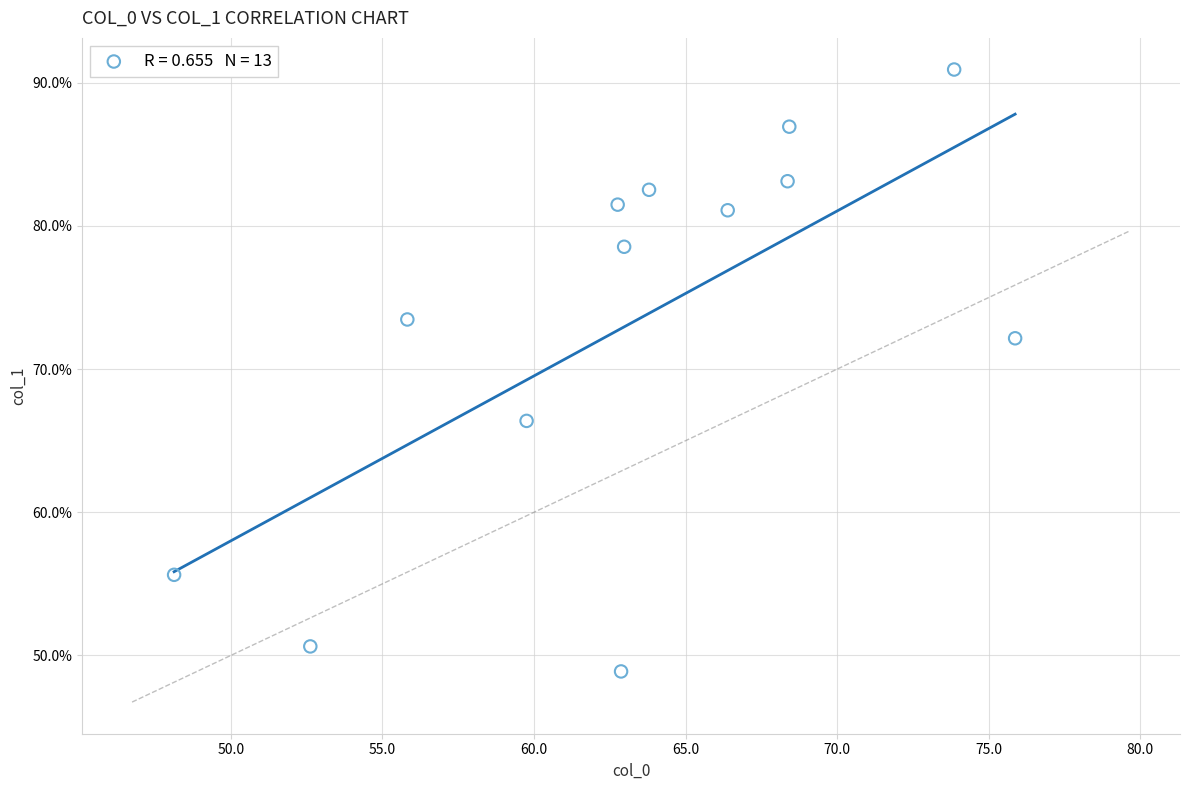

What Y value in the scatter plot is closest to 69?

66.4